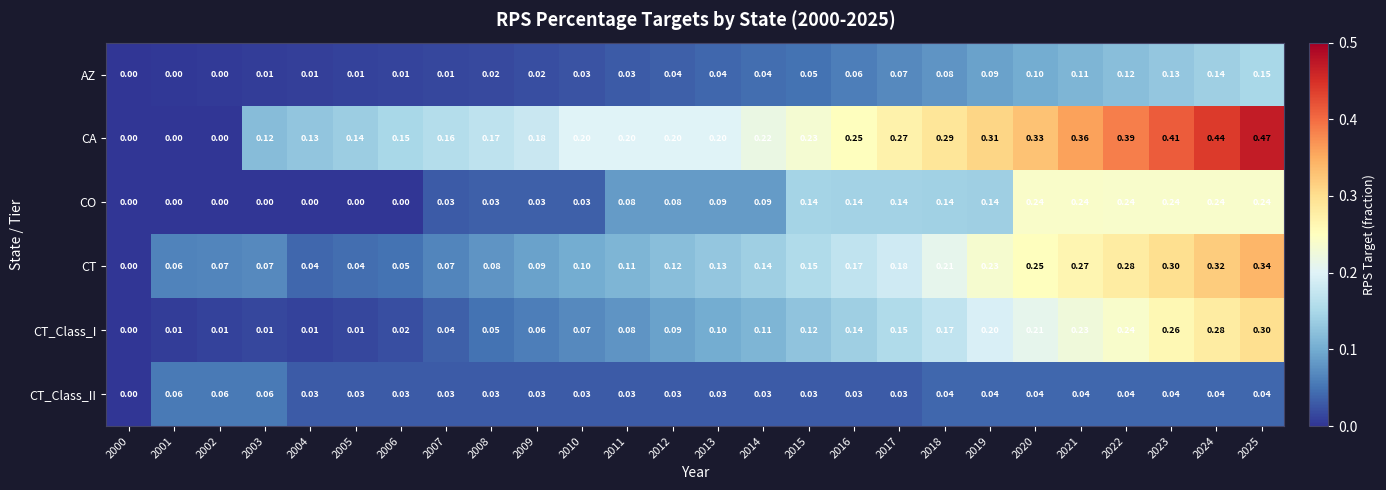

Rank the series at 2023 from lowest to highest value.

CT_Class_II, AZ, CO, CT_Class_I, CT, CA